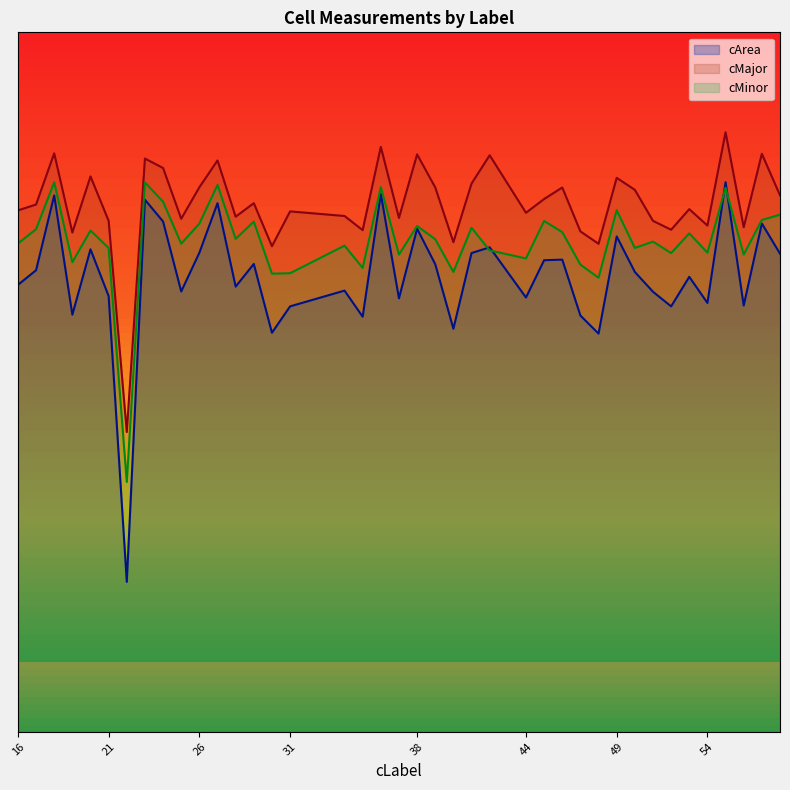

At which label does cMinor reach its peak?

18